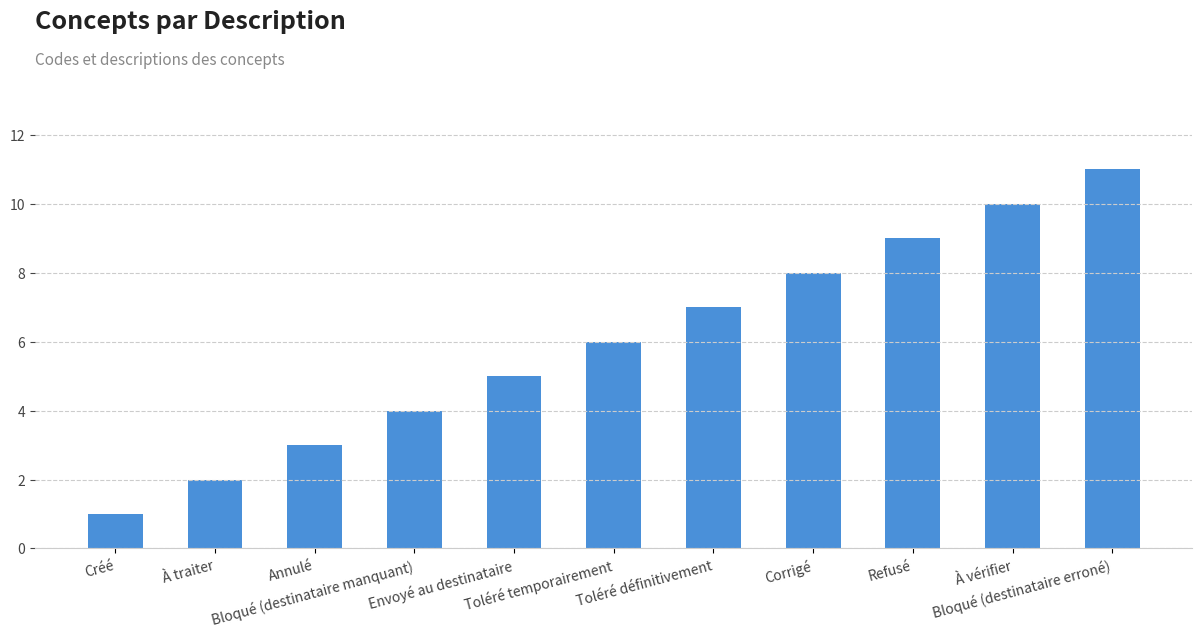

Approximately how many times larger is the value at Créé compared to Bloqué (destinataire erroné)?

0.1